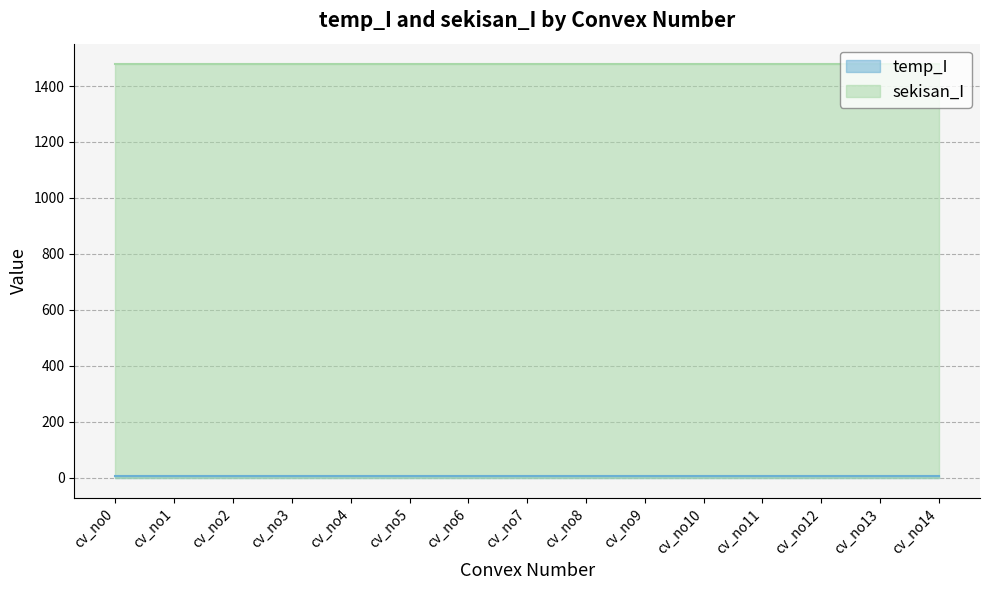

True or false: temp_I and sekisan_I intersect in this chart.

False